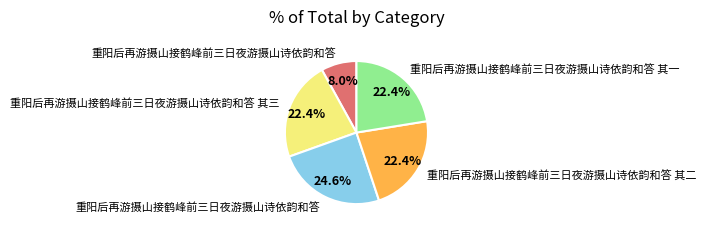

Does any single category account for the majority?

No